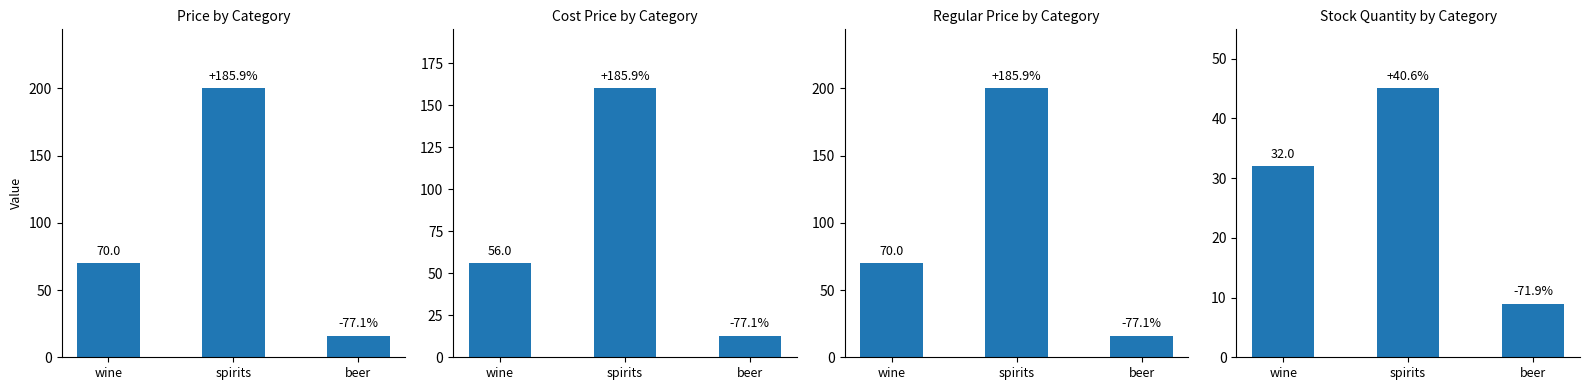

What position from the left is beer?

3